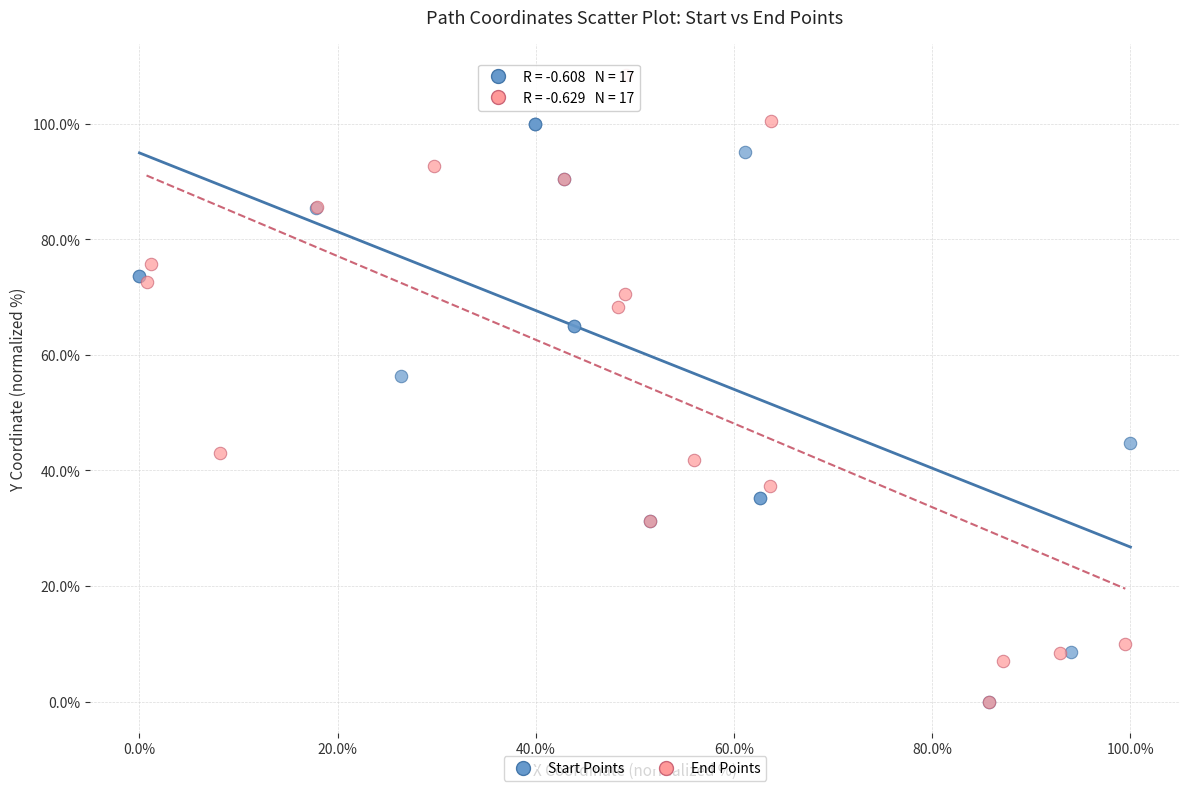

Which series has the widest spread of Y values?

End Points